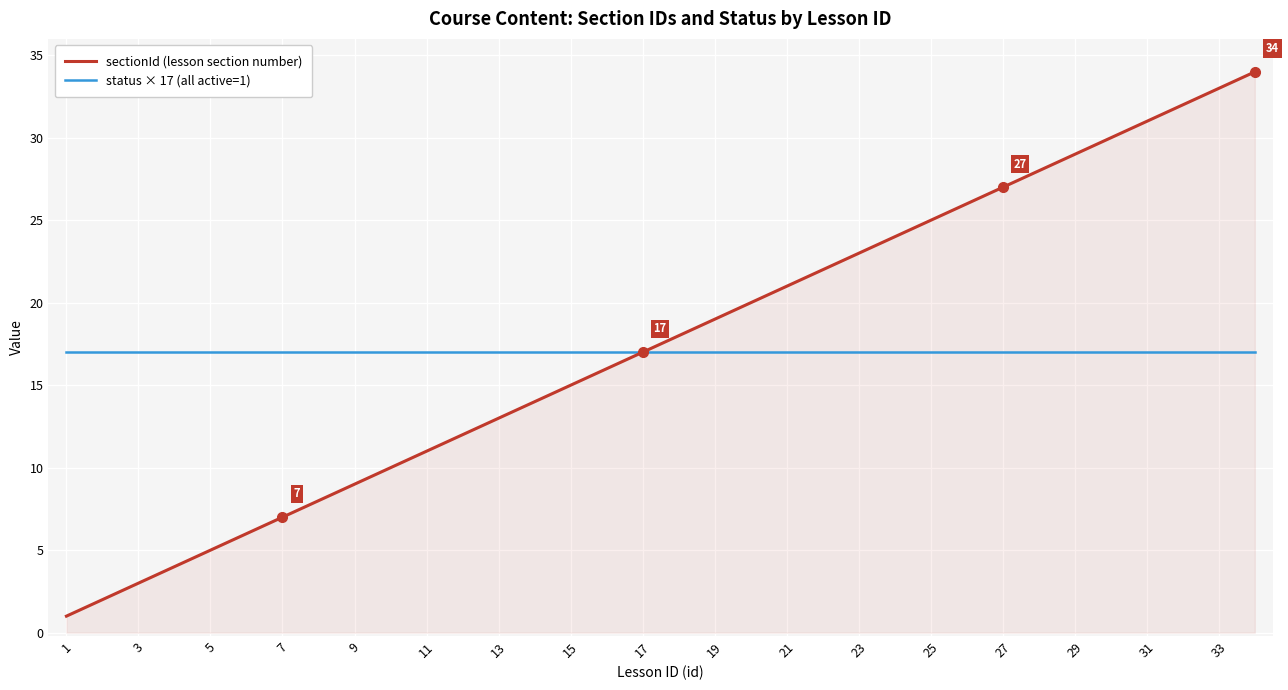

Which series has the largest range (max minus min)?

sectionId (lesson section number)